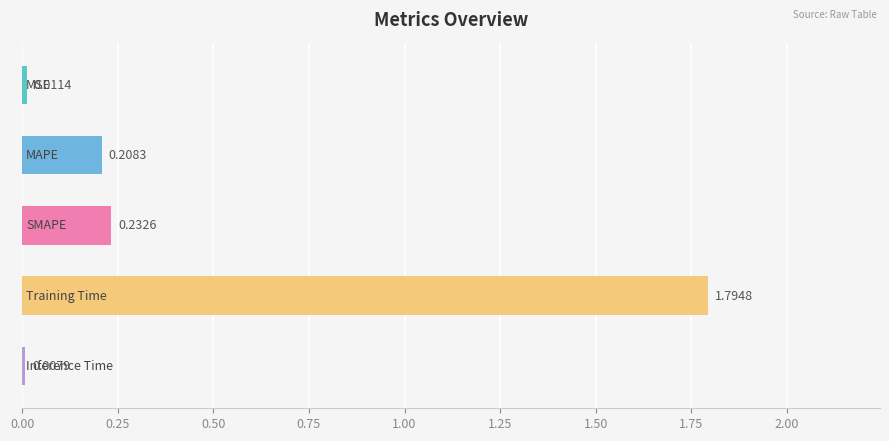

What is the average value?

0.5